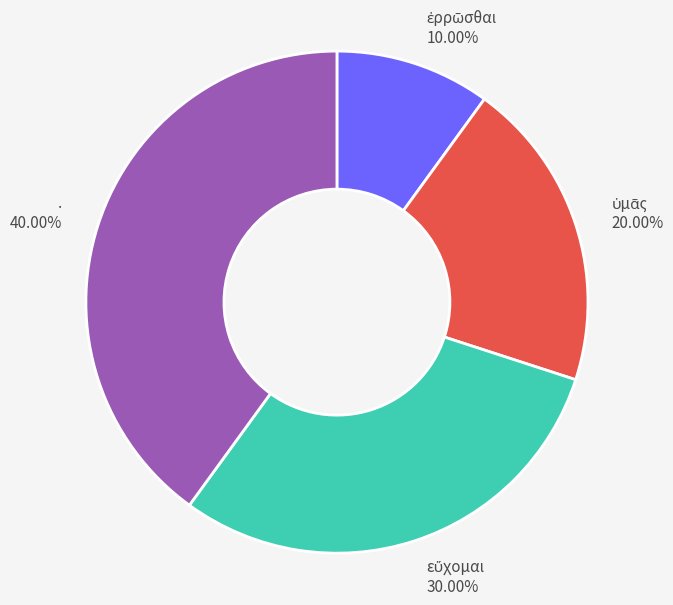

Is there any slice that represents more than half of the pie?

No